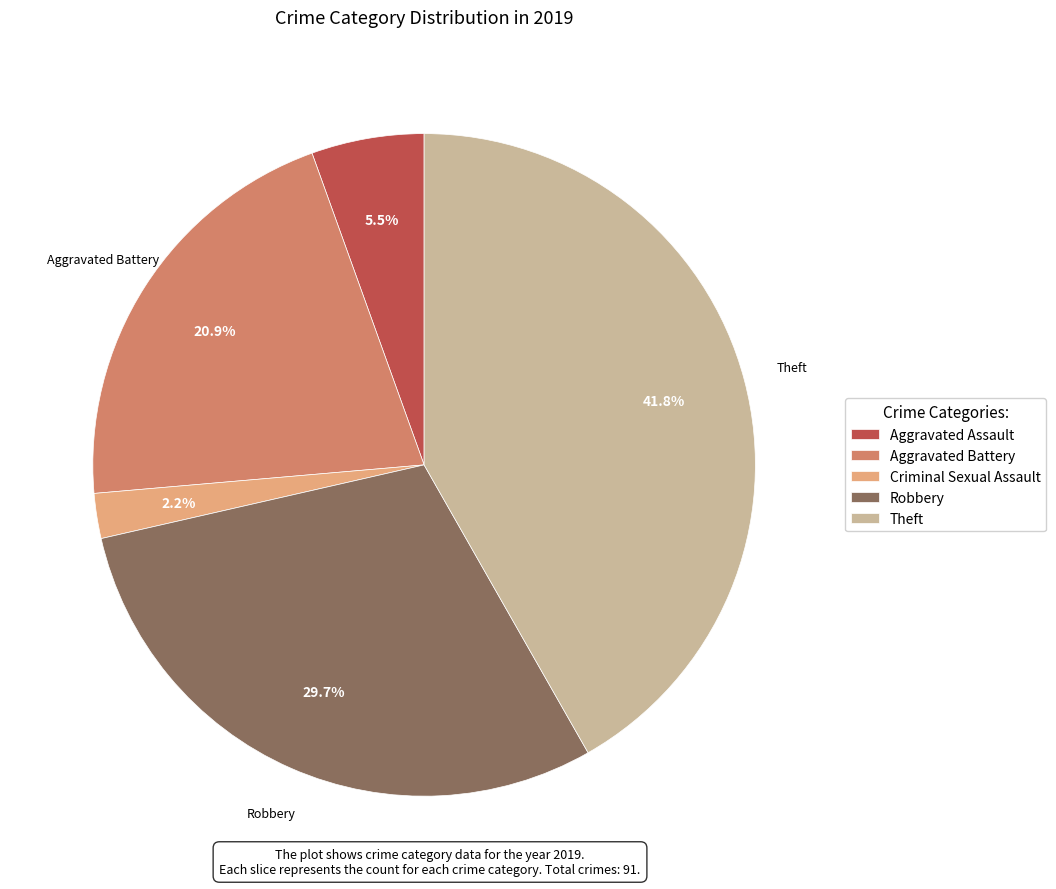

Which slice is the largest?

Theft